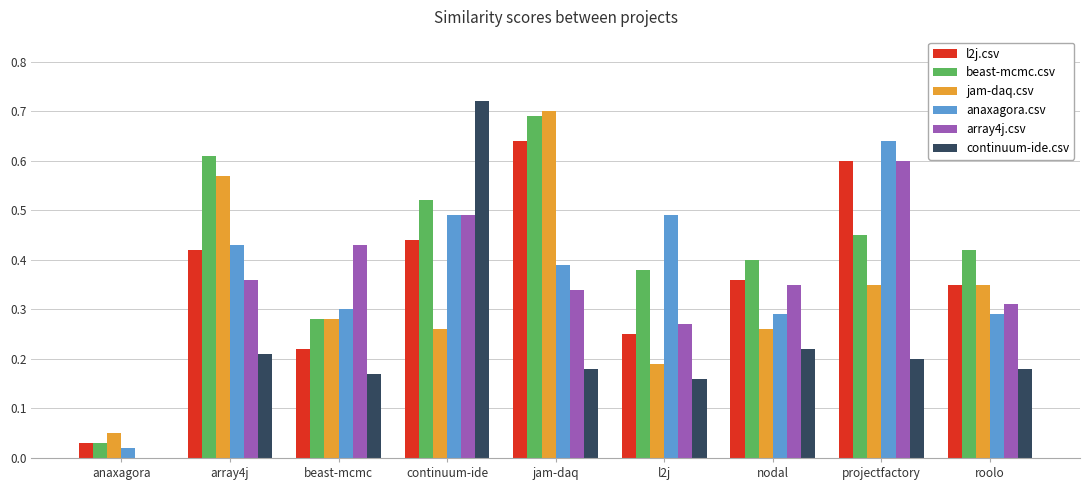

Between continuum-ide and roolo, which series saw the biggest shift?

continuum-ide.csv